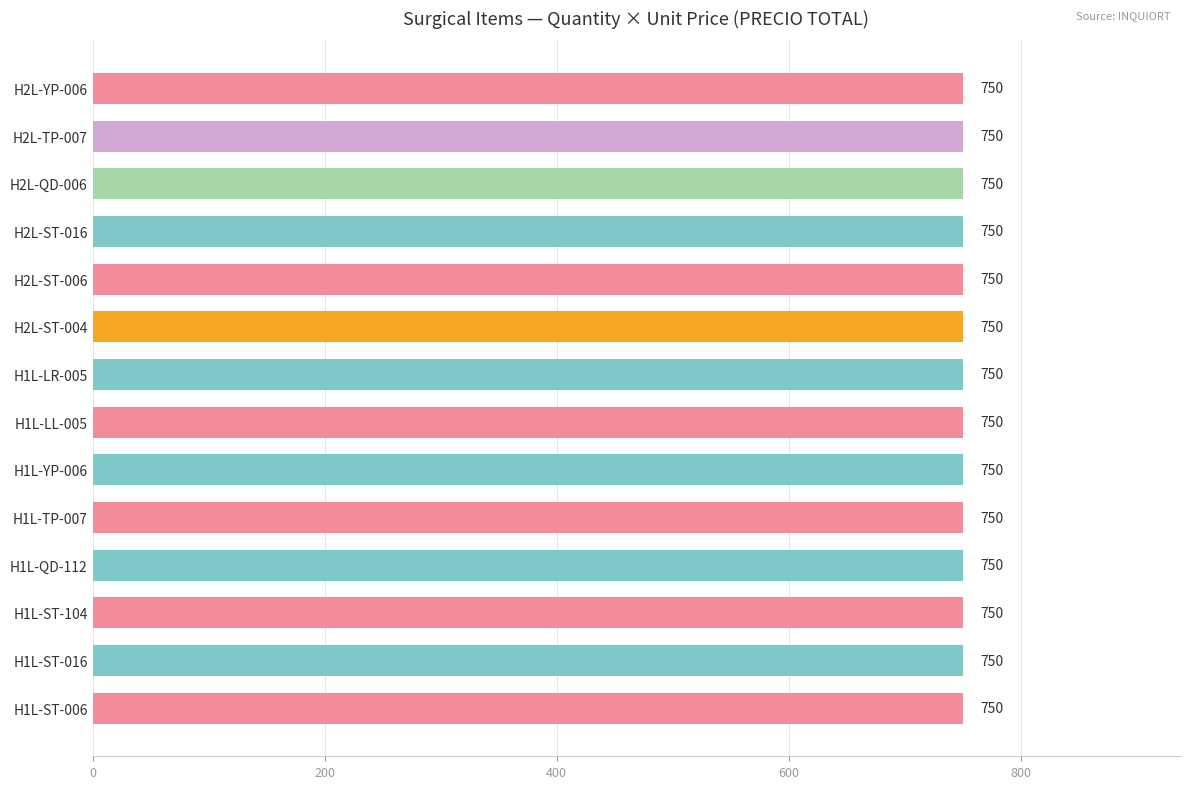

At how many categories does at least one series exceed 512?

14